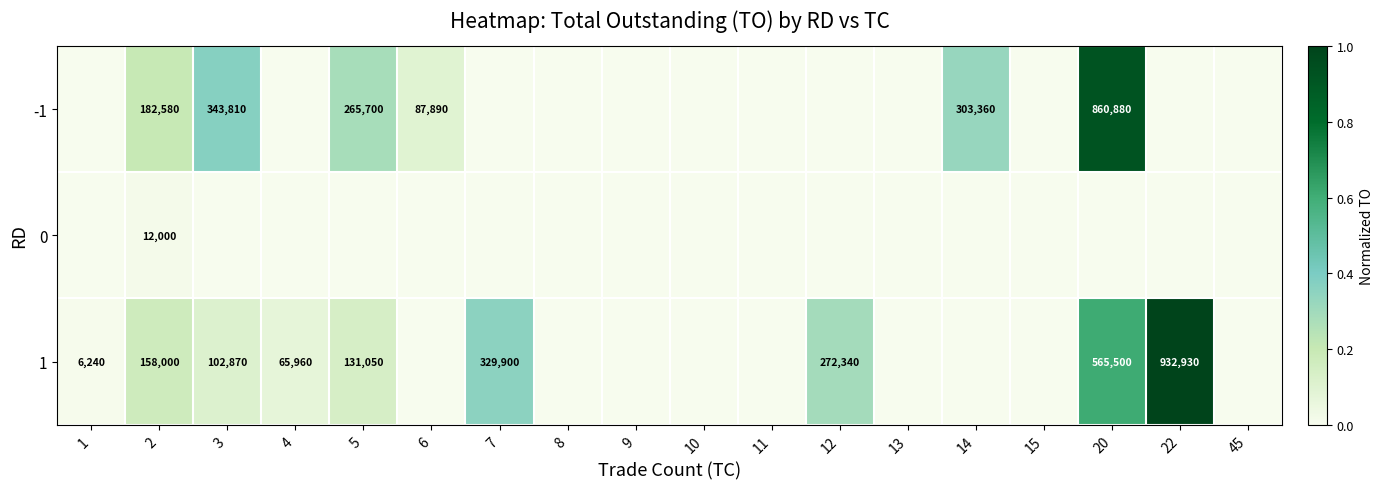

Is the value of 0 at 2 greater than the value of 1 at 20?

No